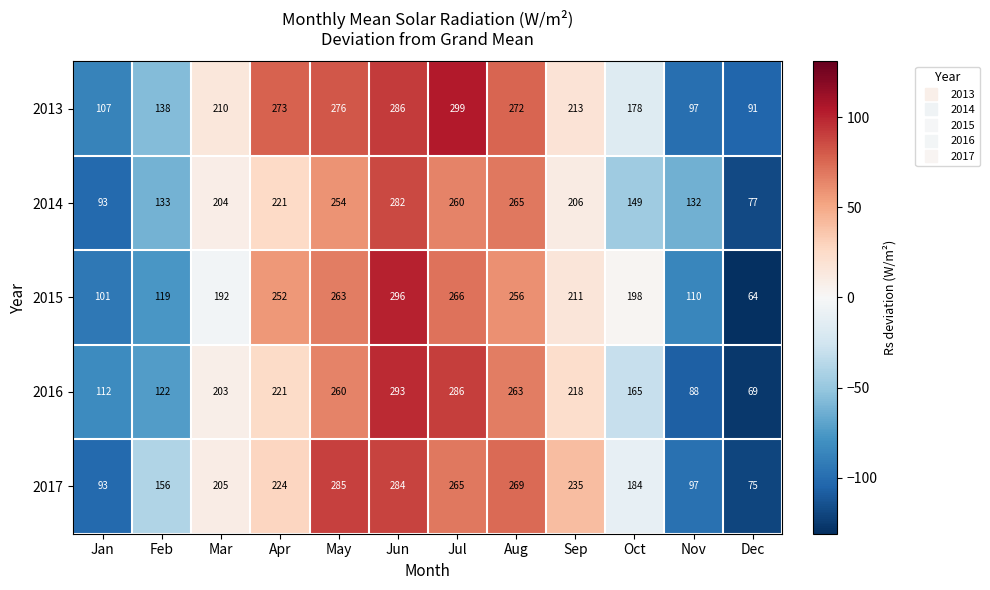

True or false: 2013 has a value of 110 at Aug.

False